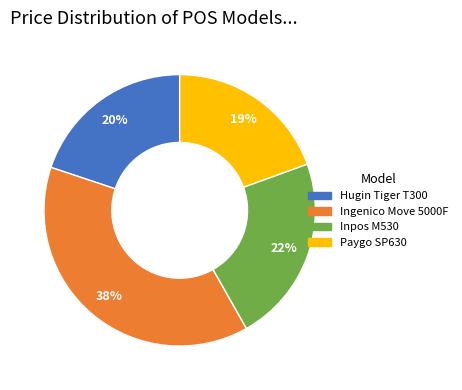

Is the sum of Hugin Tiger T300 and Paygo SP630 greater than half?

No